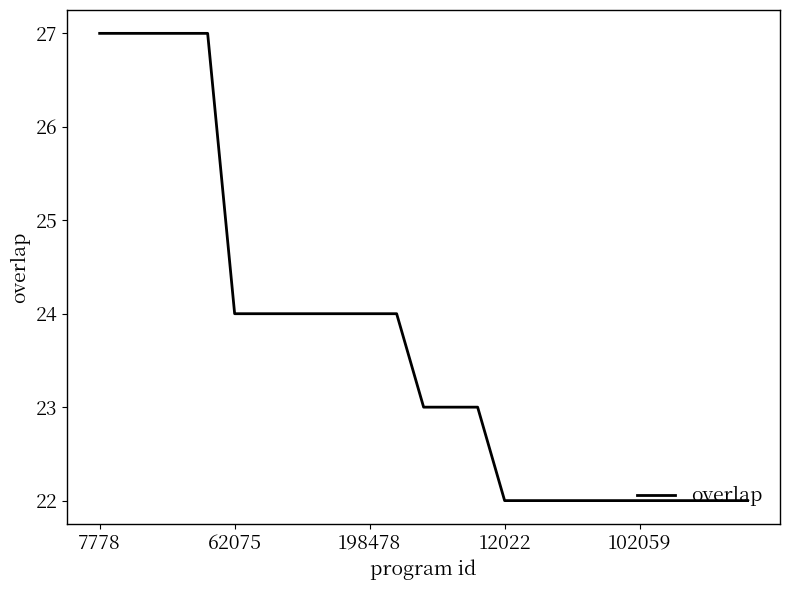

What is the difference between the maximum and minimum values?

5